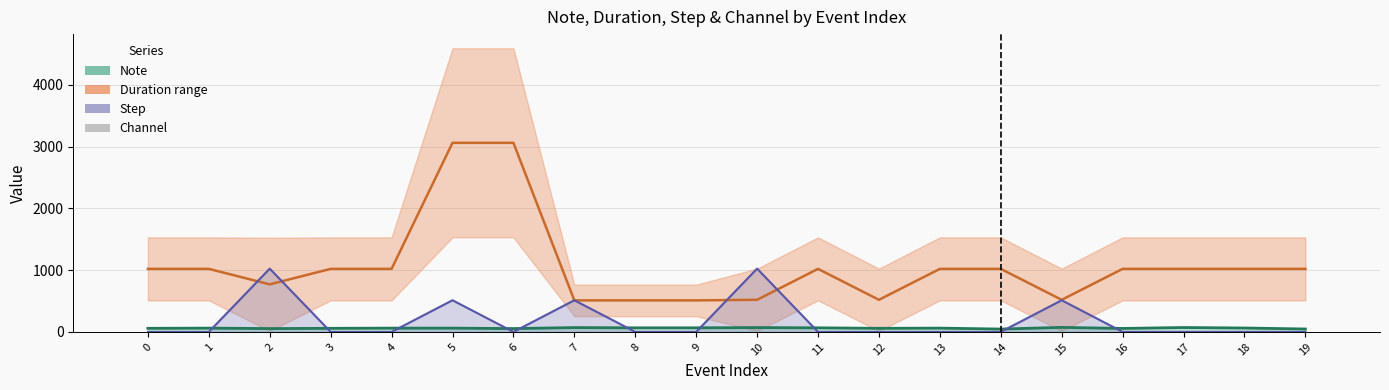

Which has a higher value, 14 or 6?

6